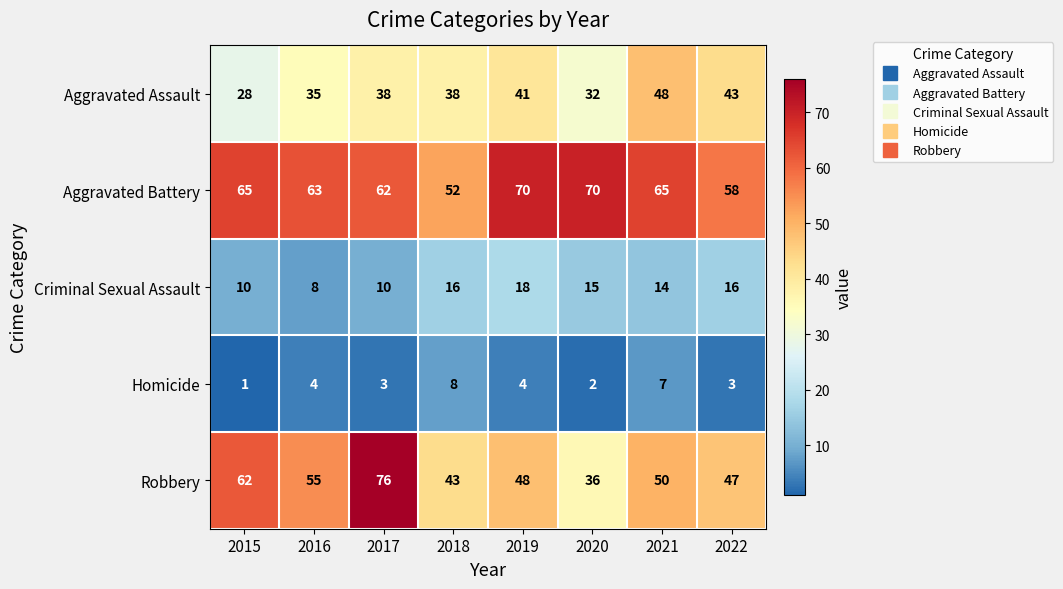

What is the difference between the Homicide values at 2016 and 2015?

3